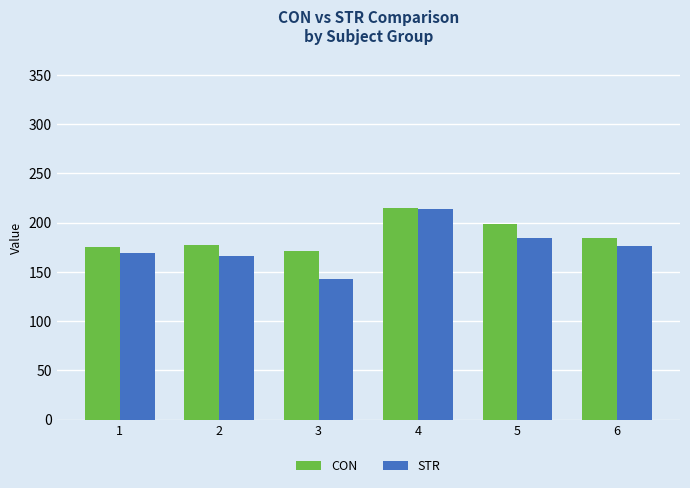

Reading left to right, extract all data points from this chart.

CON: 174.9	177.6	170.9	214.3	198.4	184.3
STR: 169.5	166.2	142.5	213.3	184.4	175.9